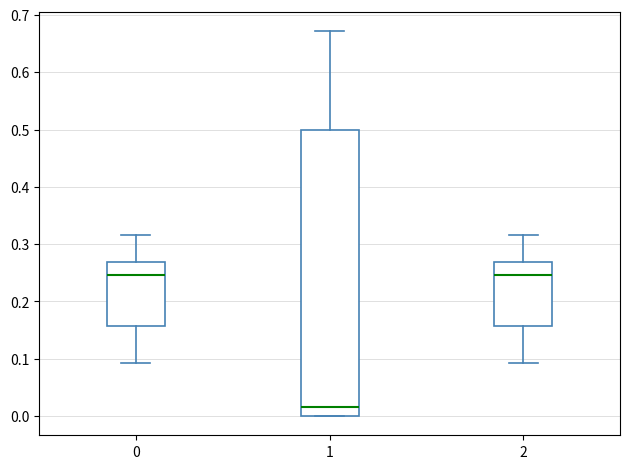

Where is the upper edge of the box at x = 2 on the y-axis? The values are not printed on the chart, so give them approximately, as read against the axis.

0.27